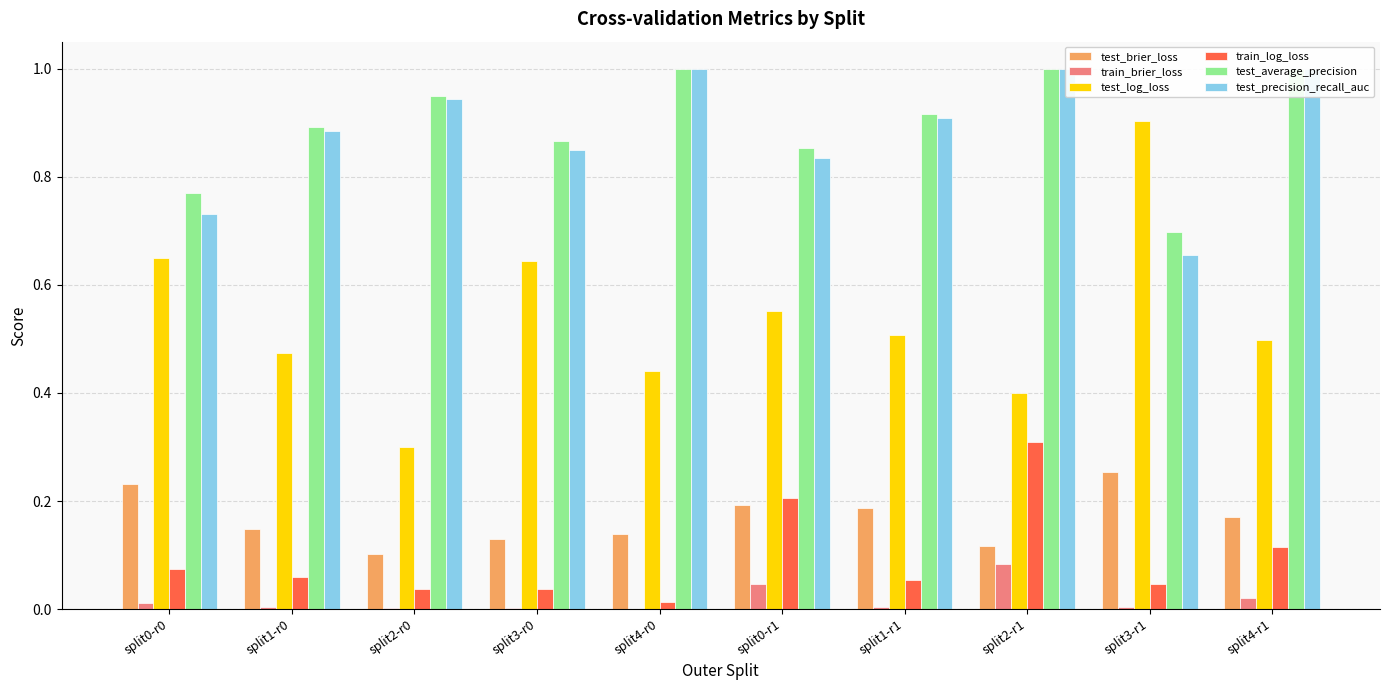

The train_brier_loss series shows 0.0 at split3-r0. True or false?

False